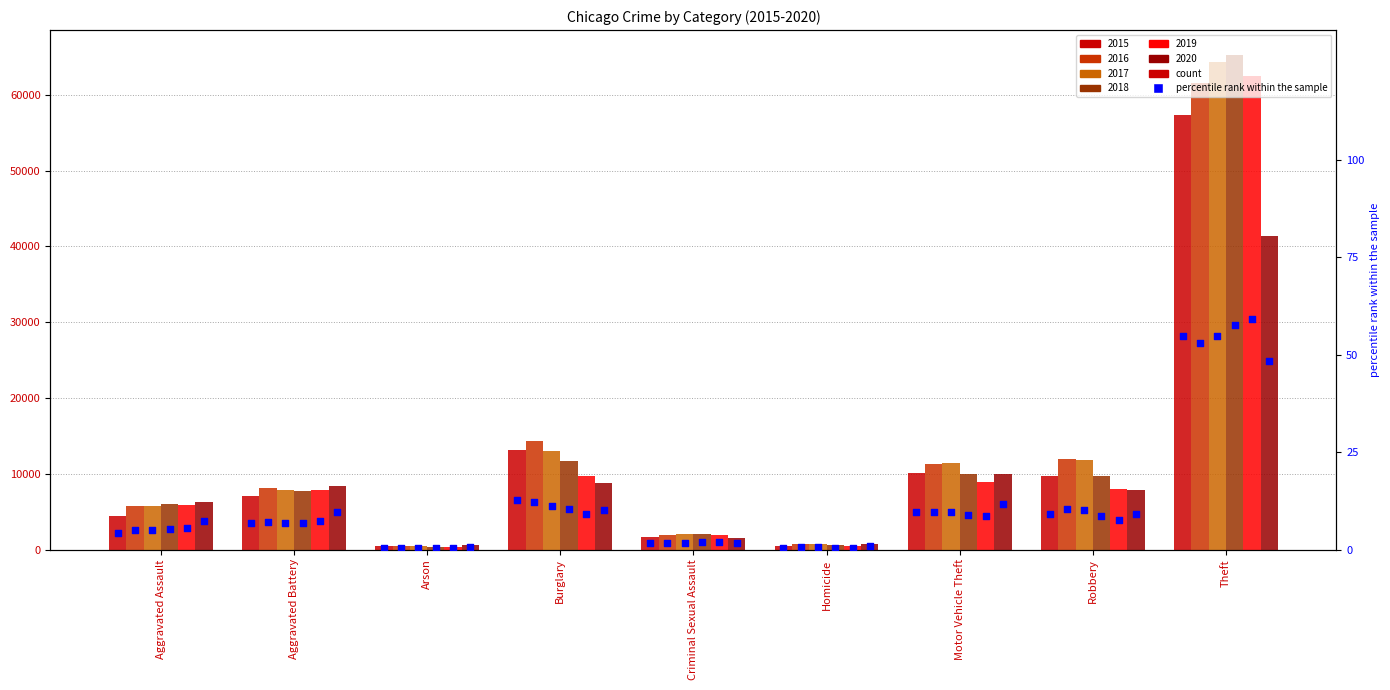

Approximately how many times larger is the value at Aggravated Assault compared to Theft?

0.1